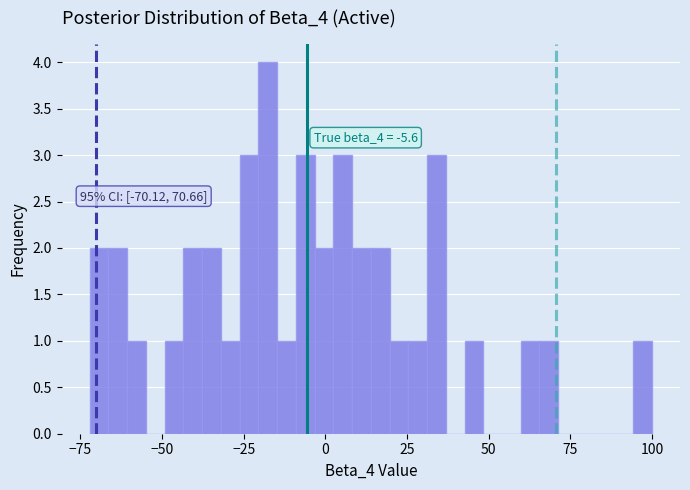

Around what value on the x-axis is the tallest bar? Give the approximate position of its centre, as read against the axis.

-20